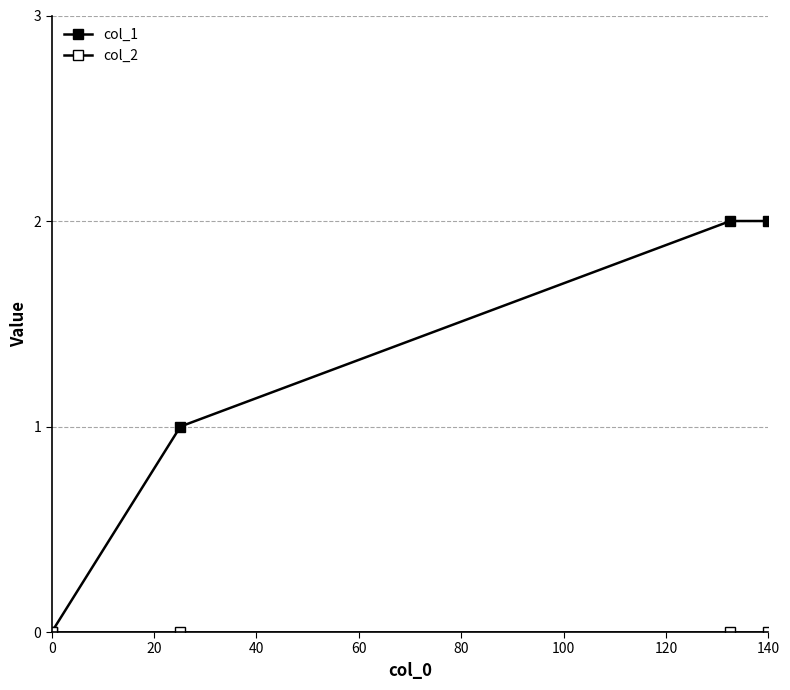

True or false: col_2 has more than 1 points higher than both neighbors.

False